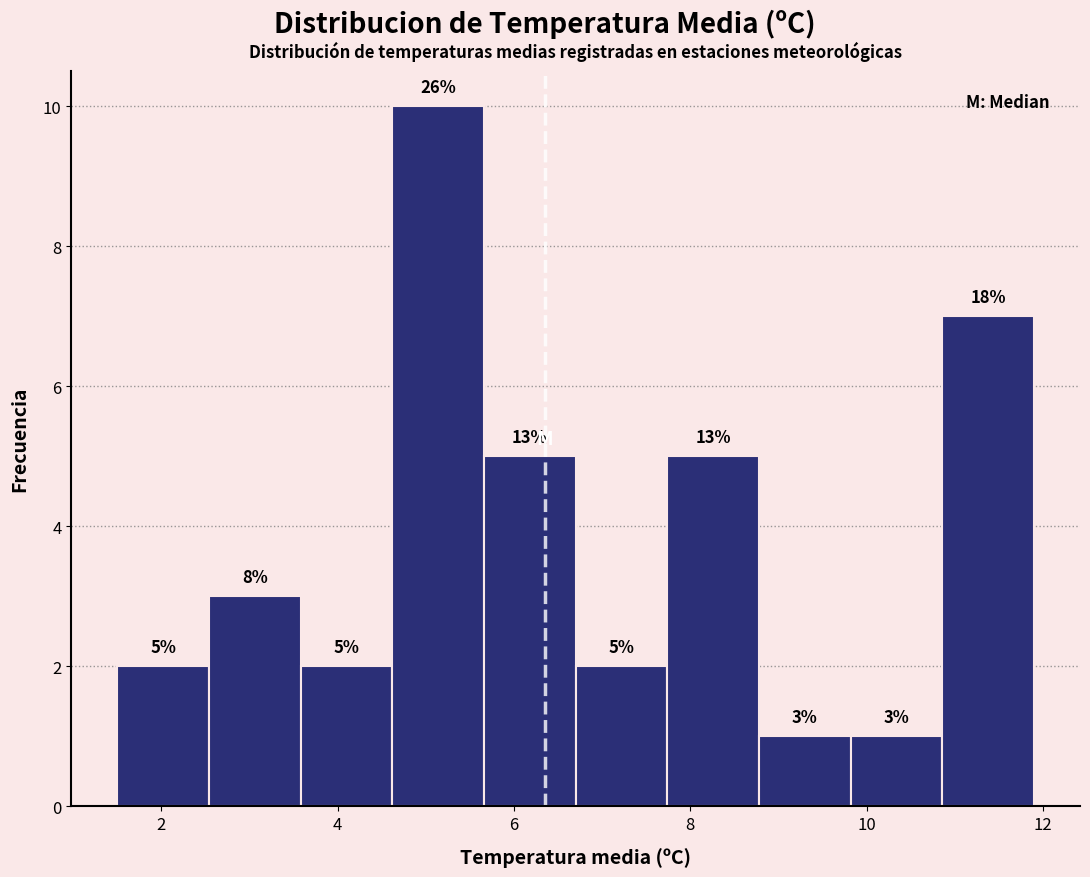

Which range on the x-axis has the tallest bar?

4.62 to 5.66